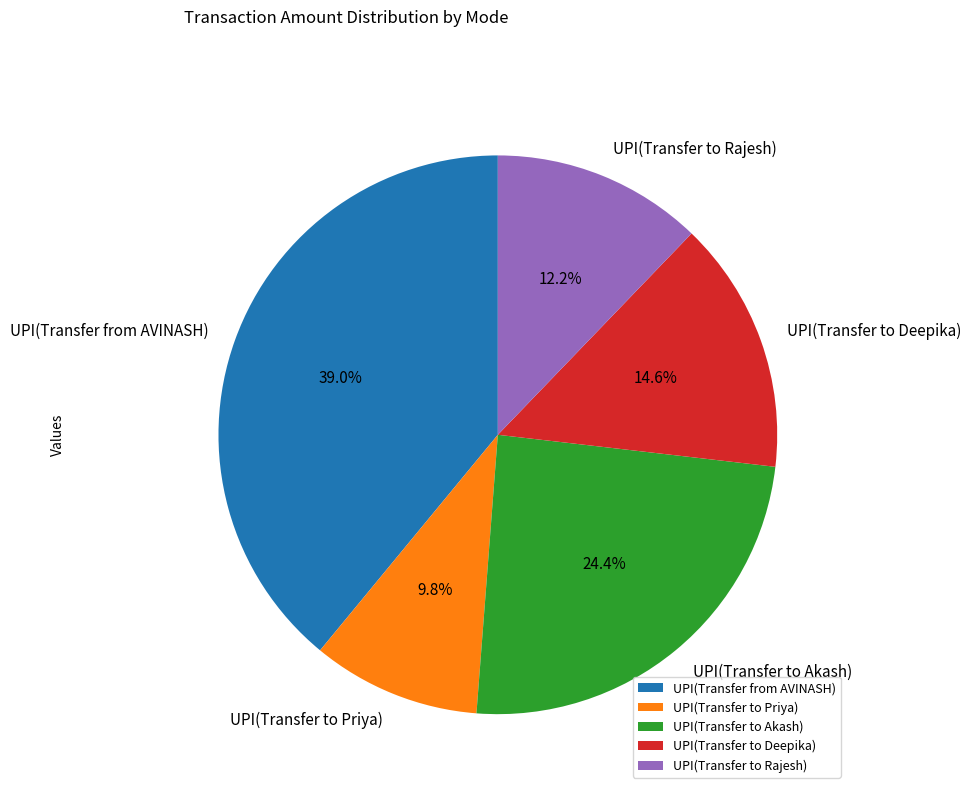

What is the ratio of the value at UPI(Transfer to Rajesh) to the value at UPI(Transfer to Akash)?

0.5